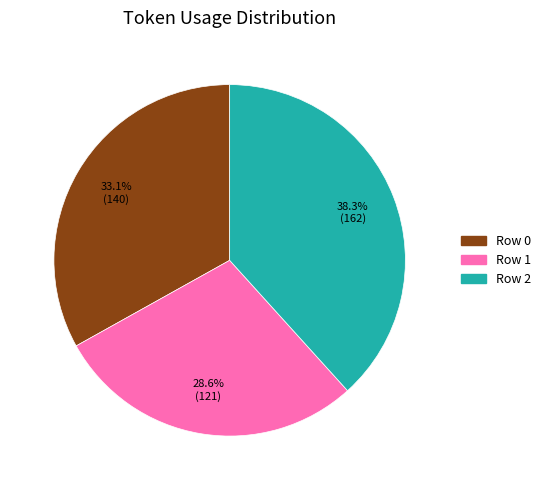

Which slice is the largest?

Row 2